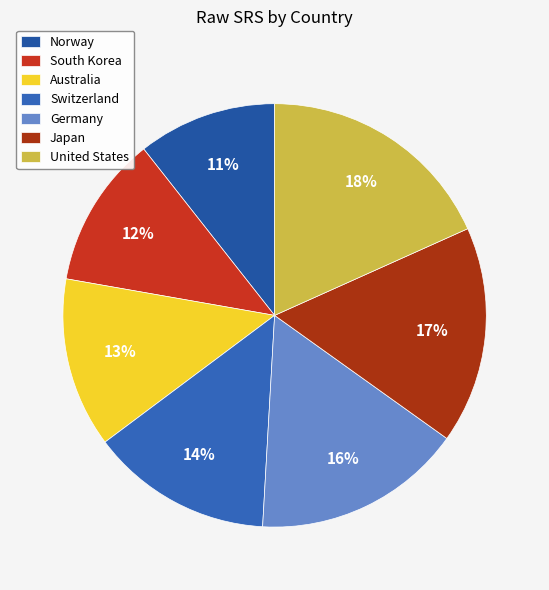

To the nearest percent, what percentage of the pie is Germany?

16%